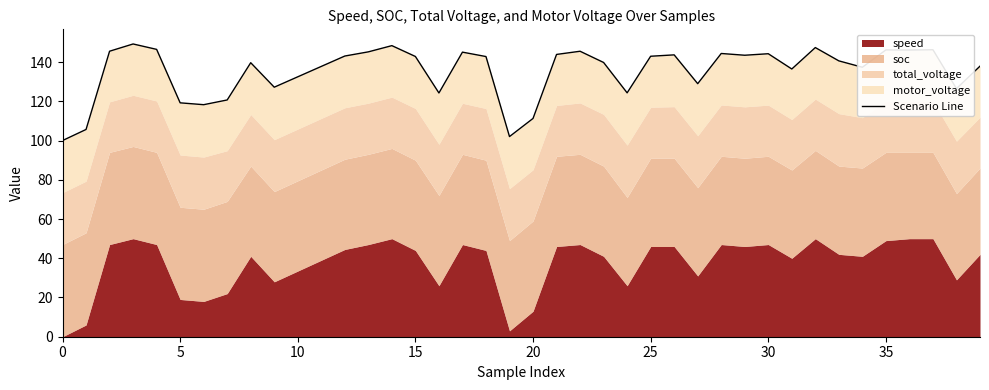

What is the difference between the maximum and minimum values?

49.2